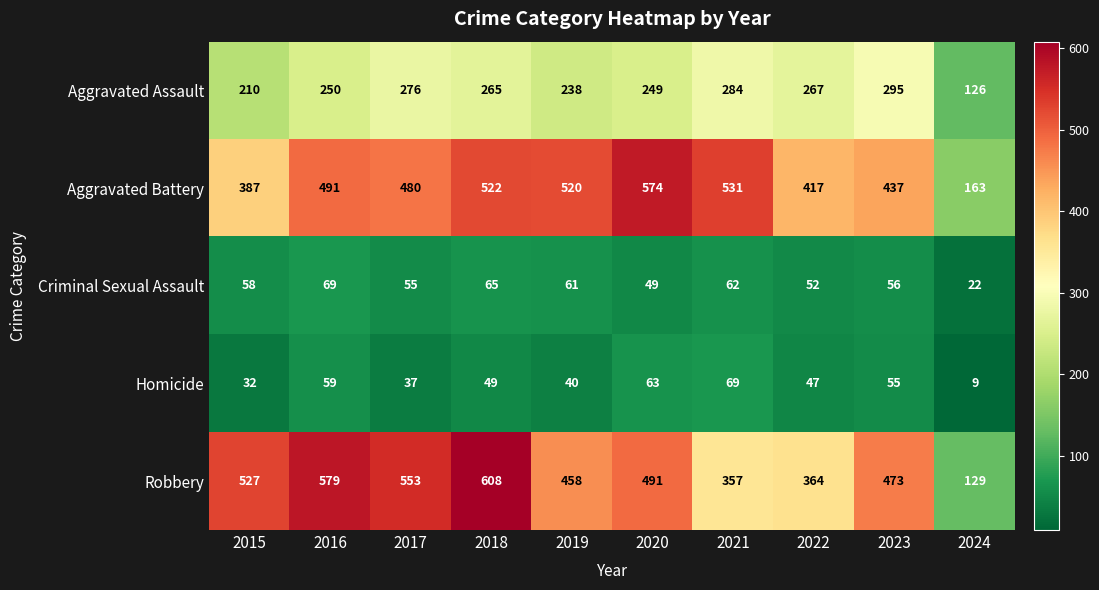

How many categories are shown in the chart?

10